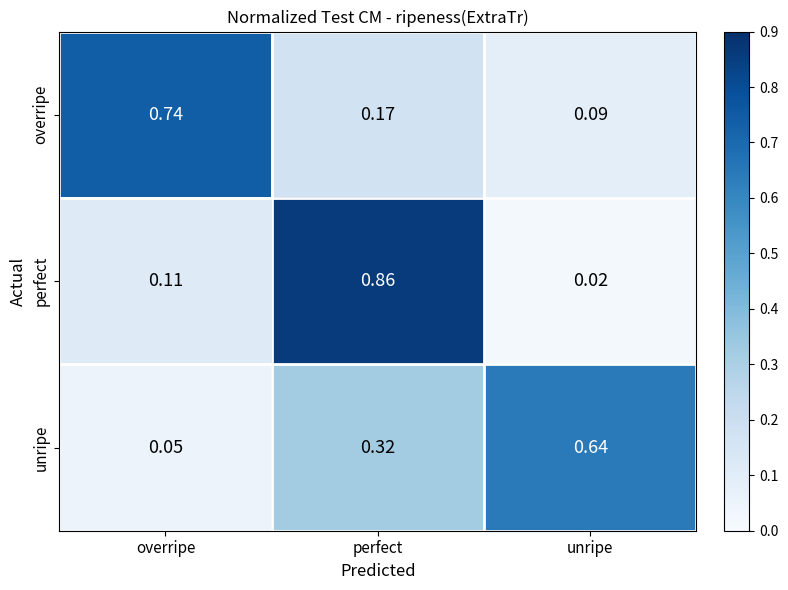

How many categories are shown in the chart?

3